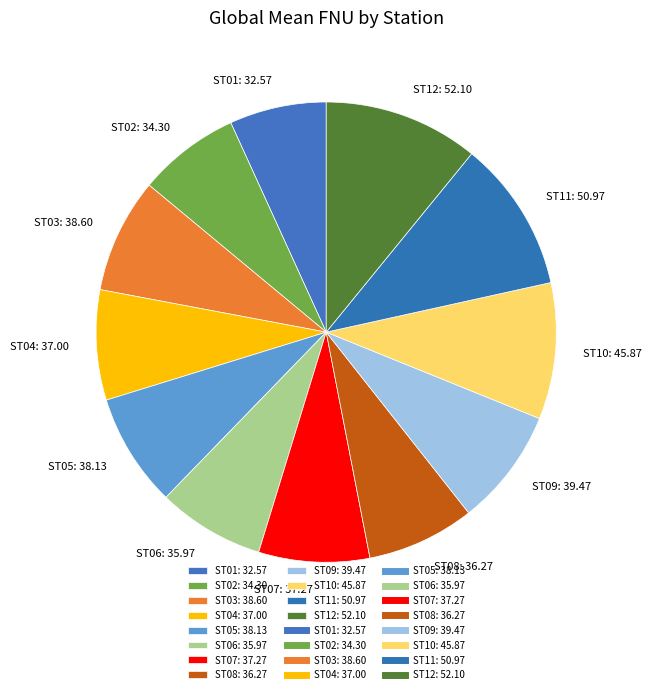

Is the sum of ST01: 32.57 and ST06: 35.97 greater than half?

No